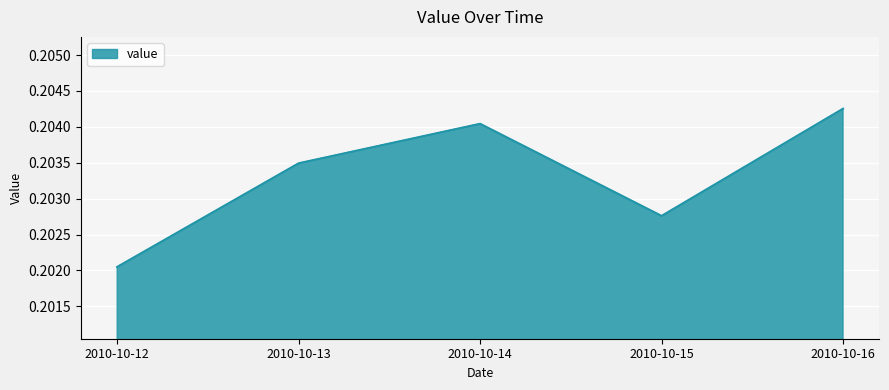

Where is the data nearest to the value 0?

2010-10-12